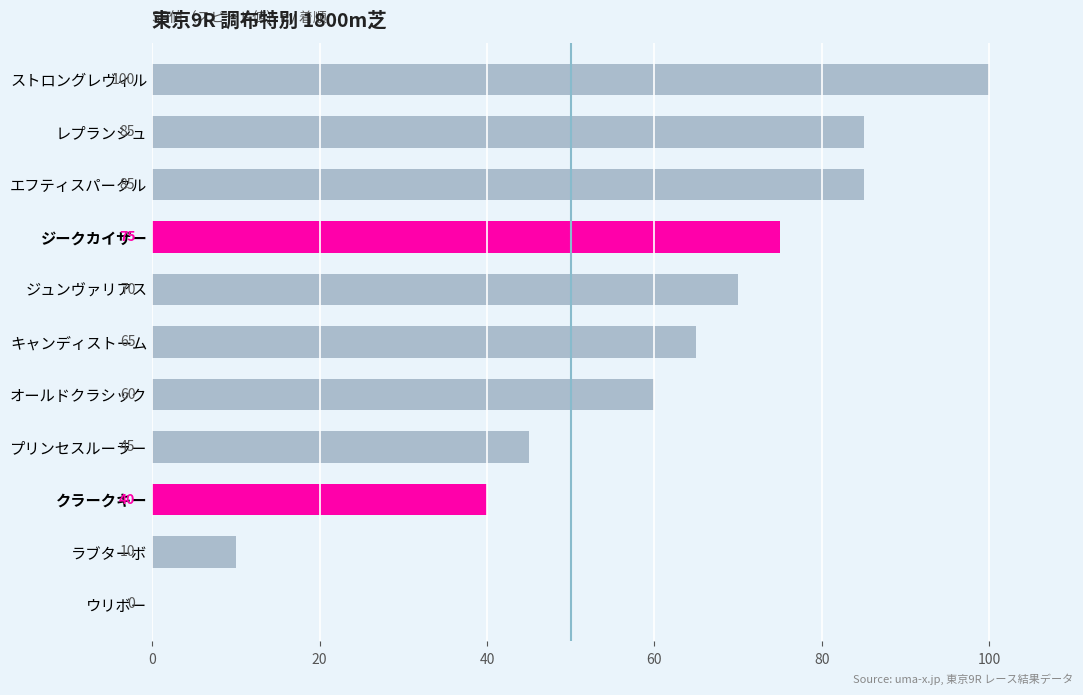

What is the ratio of the value at レプランシュ to the value at クラークキー?

2.1